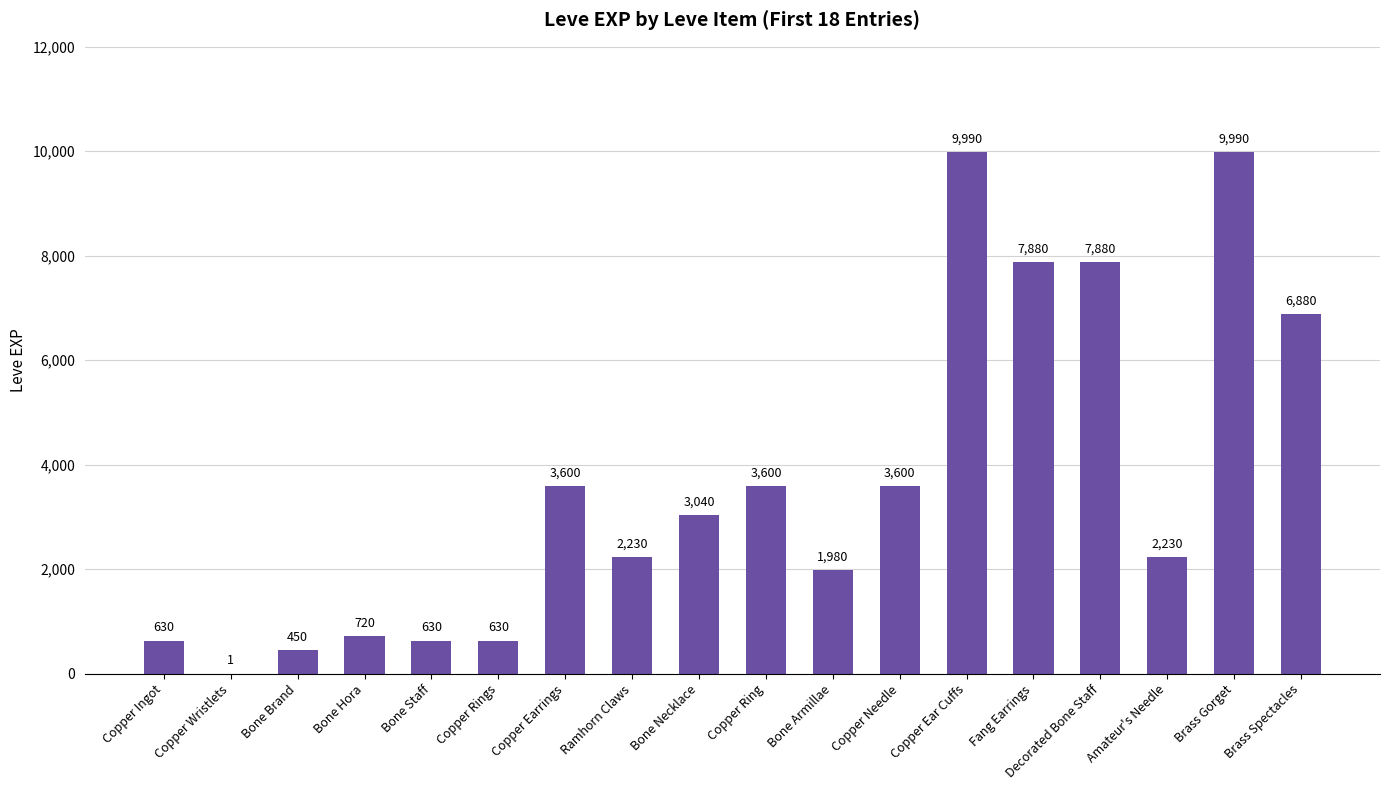

Read the value at Brass Gorget.

9990